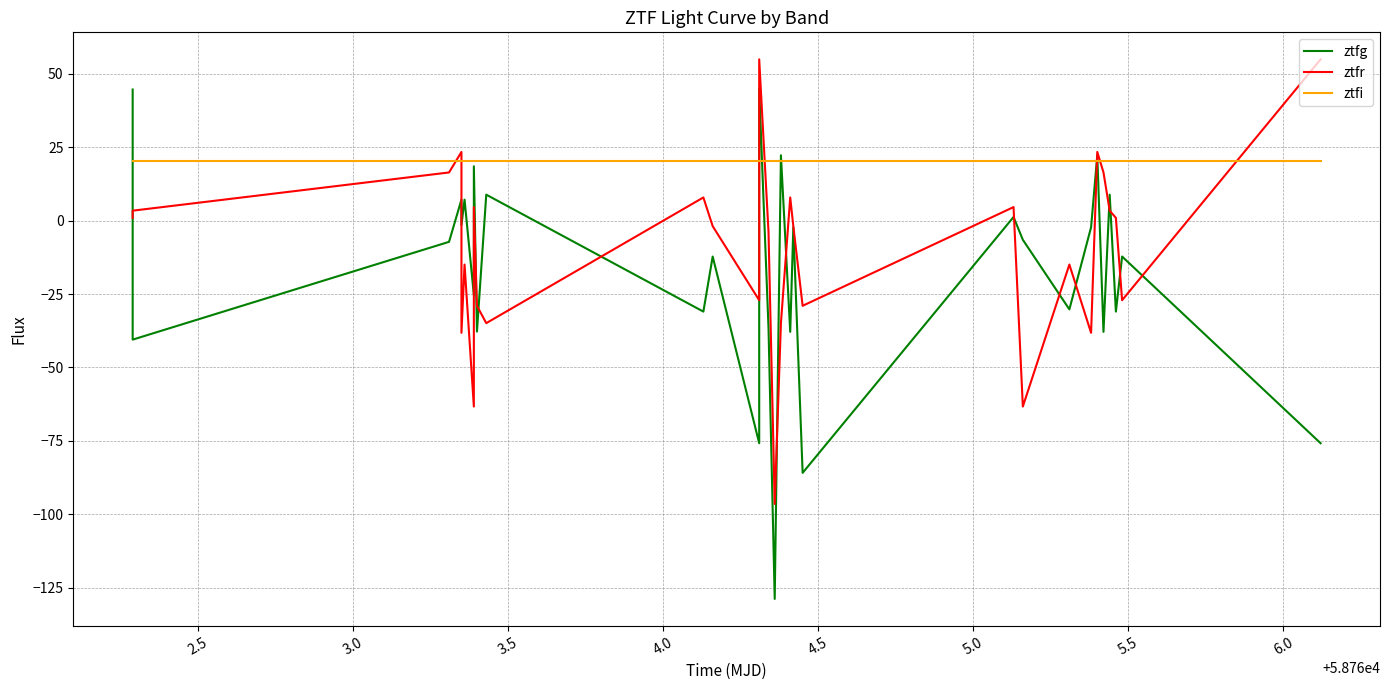

What is the sum of all ztfg values?

-533.5